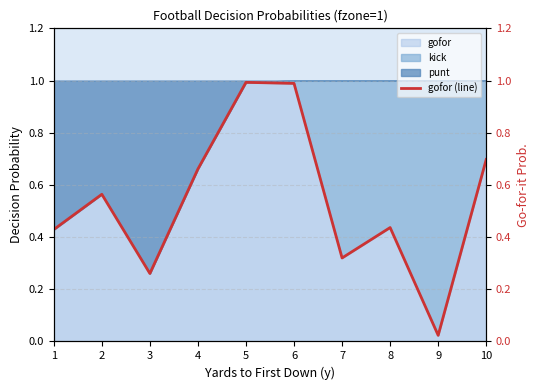

The value at 10 is 0.9. True or false?

False